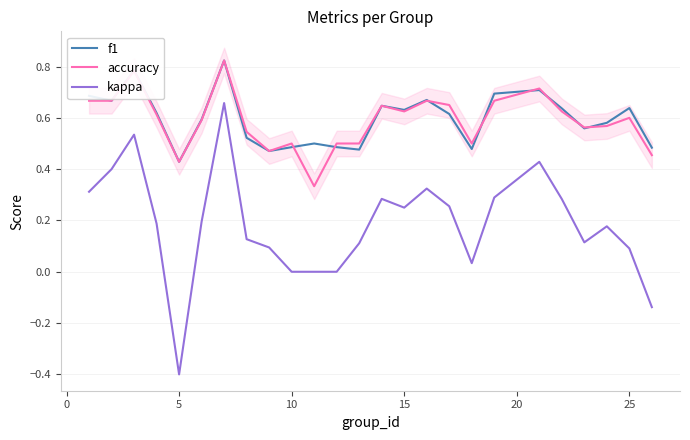

True or false: f1 and kappa intersect in this chart.

False